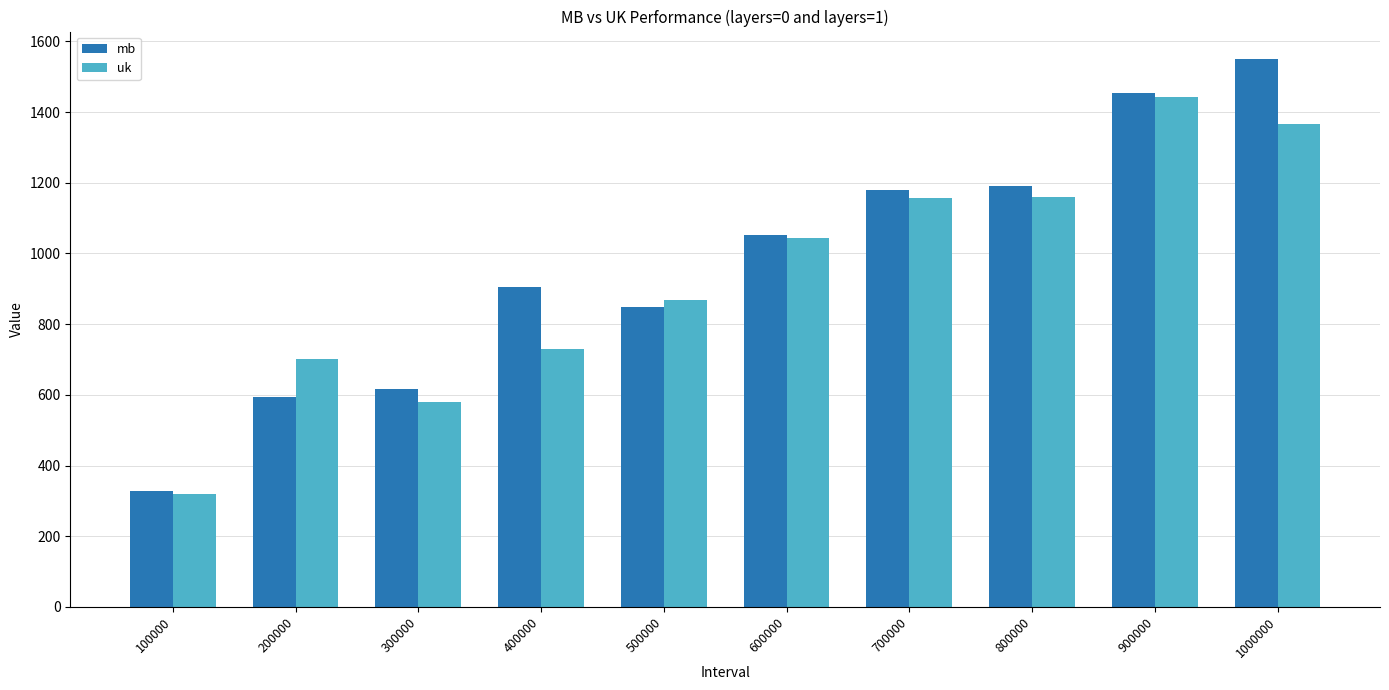

How many bars are there in each group?

2